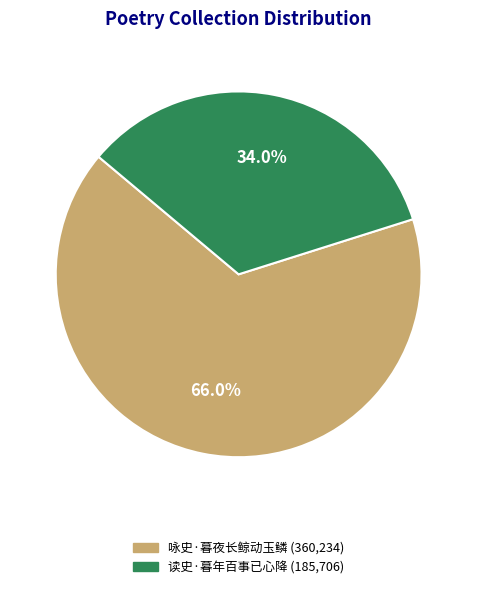

To the nearest percent, what is the difference between the 咏史·暮夜长鲸动玉鳞 and 读史·暮年百事已心降 slice percentages?

32%